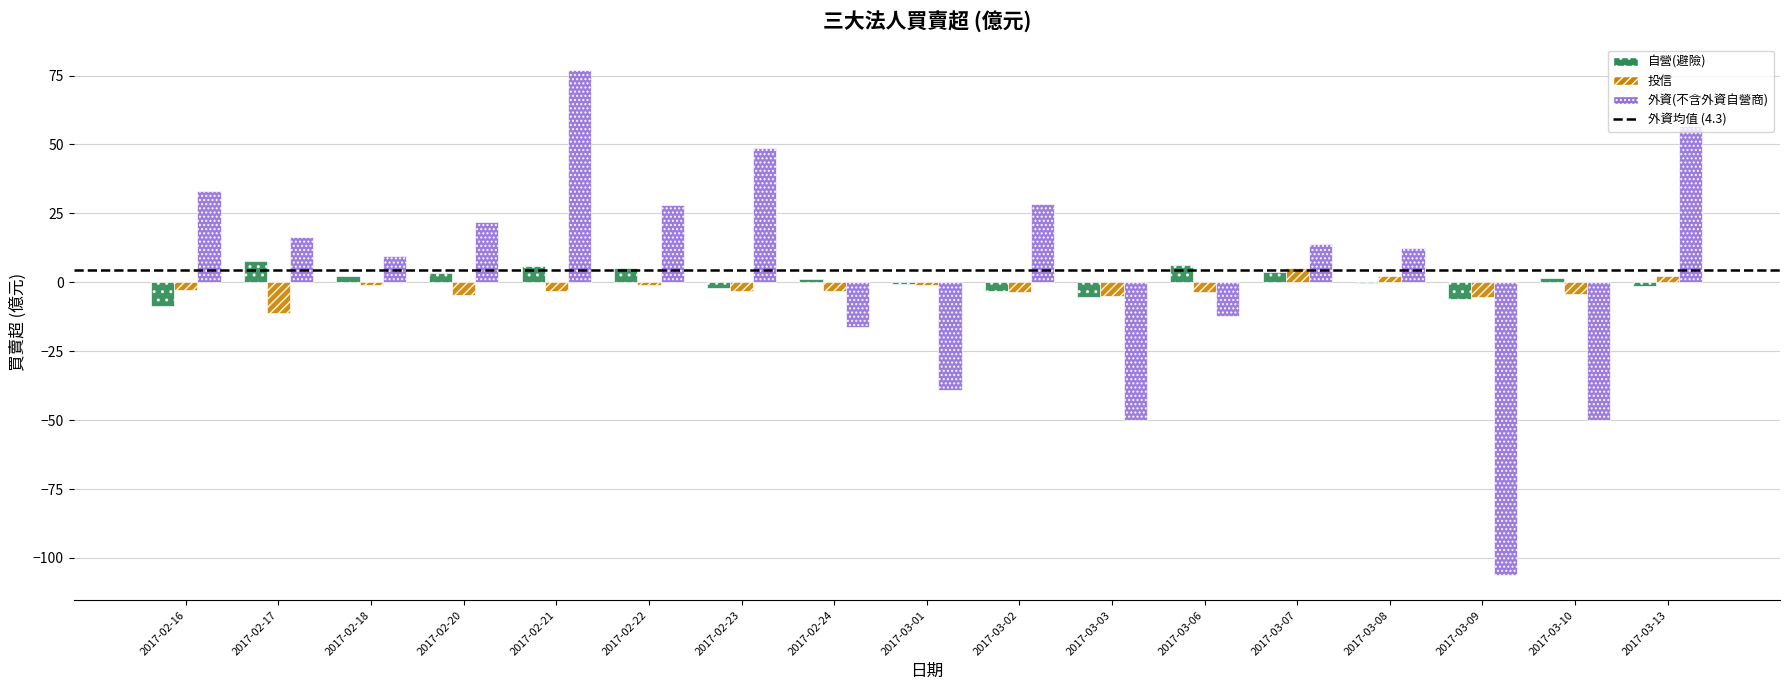

At which category is the sum across all series the highest?

2017-02-21